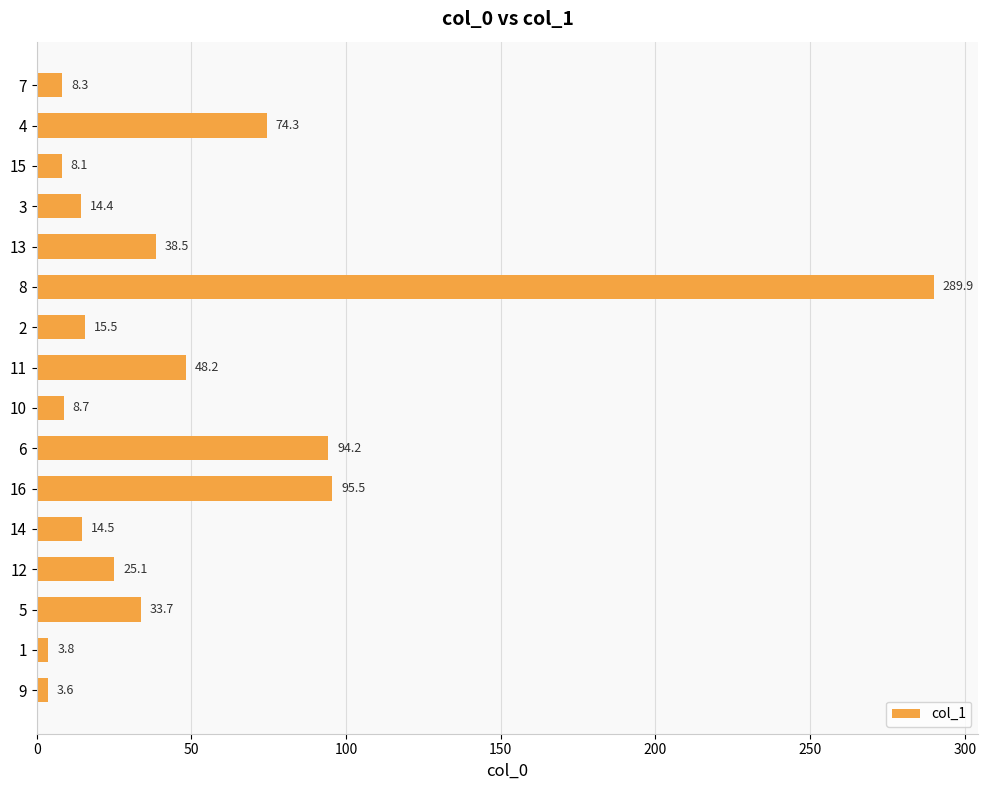

Rank the categories by value from highest to lowest.

8, 16, 6, 4, 11, 13, 5, 12, 2, 14, 3, 10, 7, 15, 1, 9